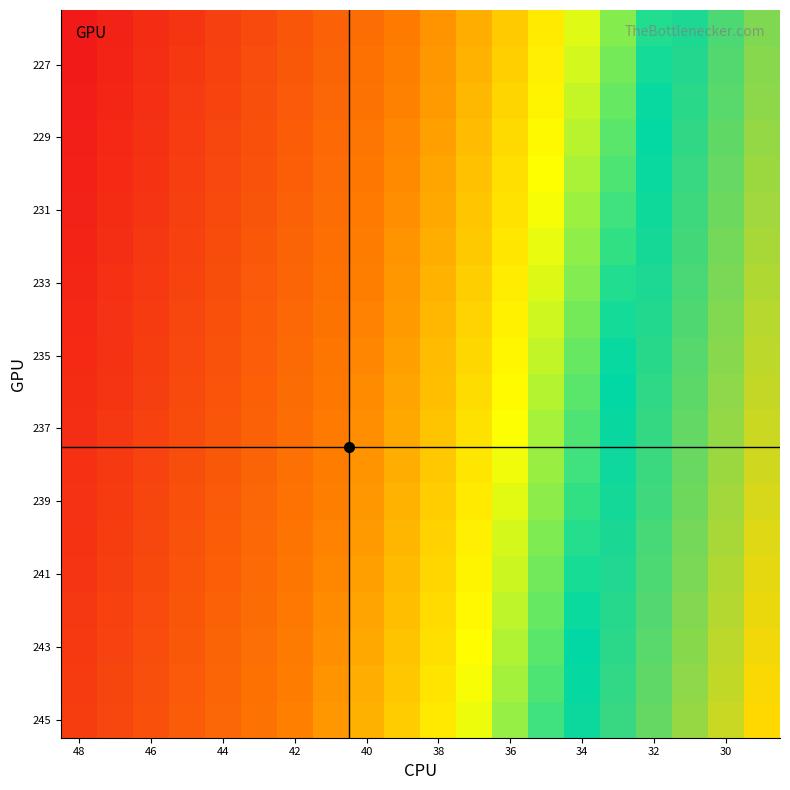

At how many categories does at least one series exceed 0?

20